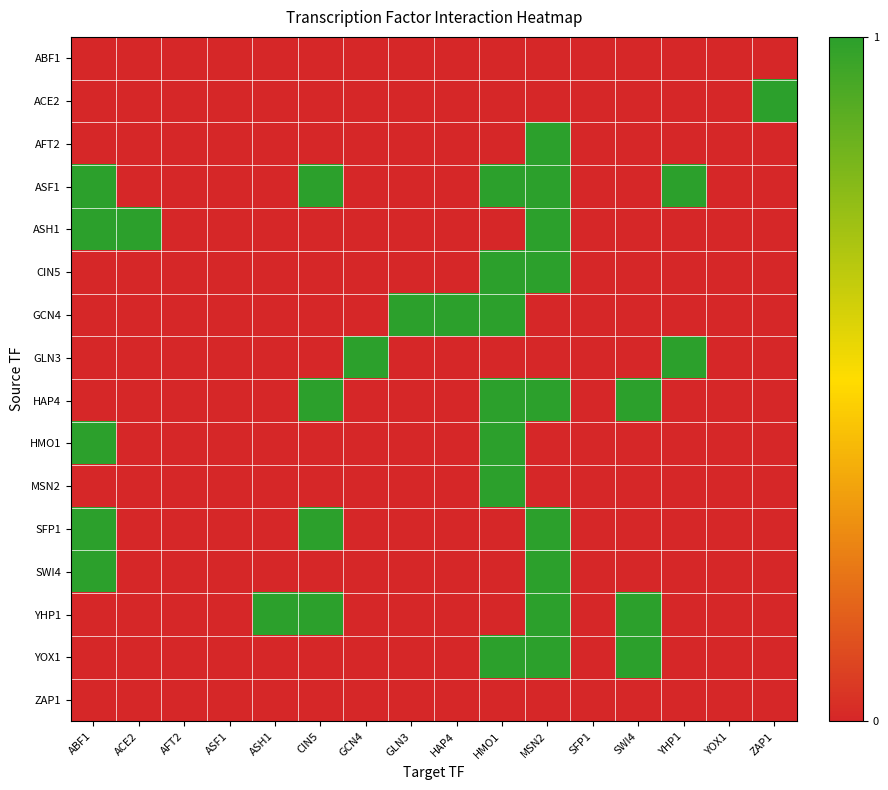

Which has a higher value, GCN4 or ASF1?

GCN4